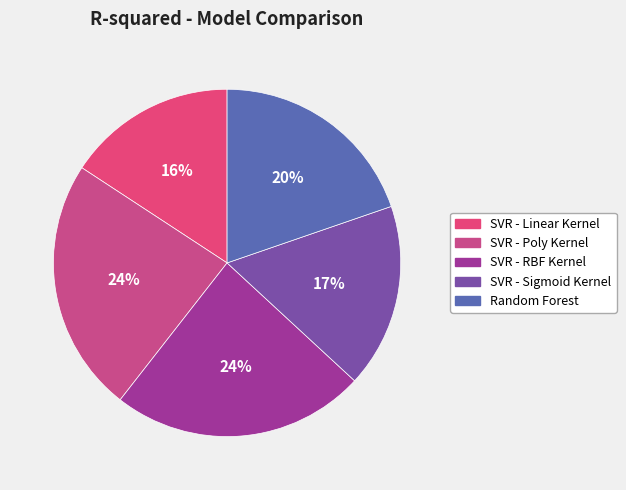

Which slice is the largest?

SVR - Poly Kernel